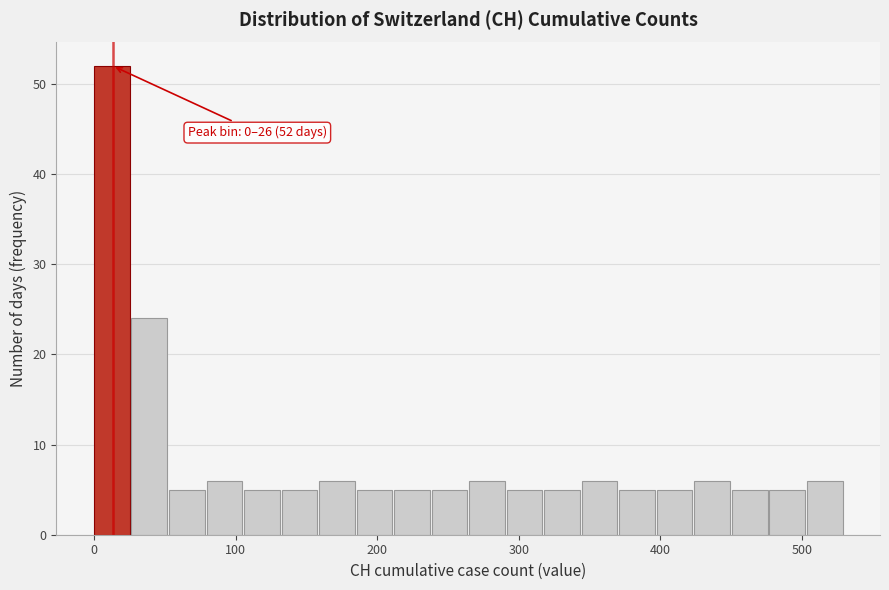

Read against the x-axis, roughly where is the centre of the tallest bar?

10